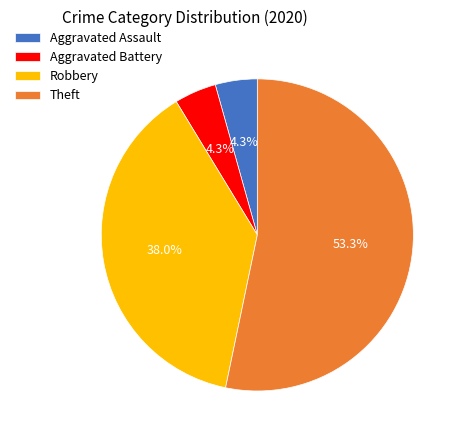

How much of the chart is everything except Aggravated Assault?

95.7%